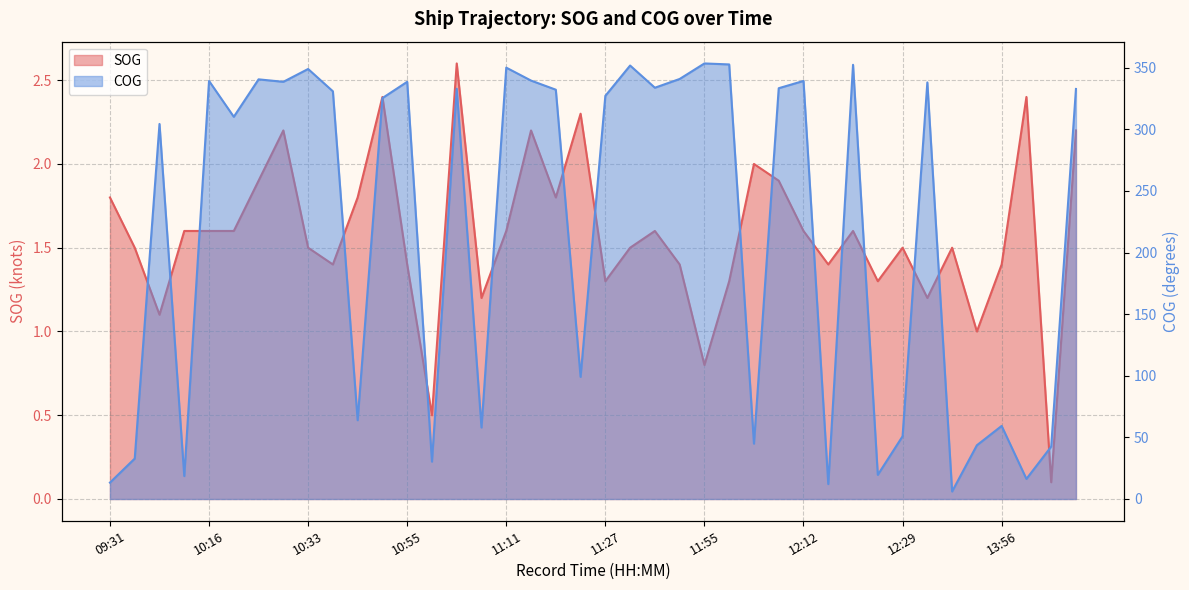

What is the difference between the maximum and second lowest values in the COG series?

341.3